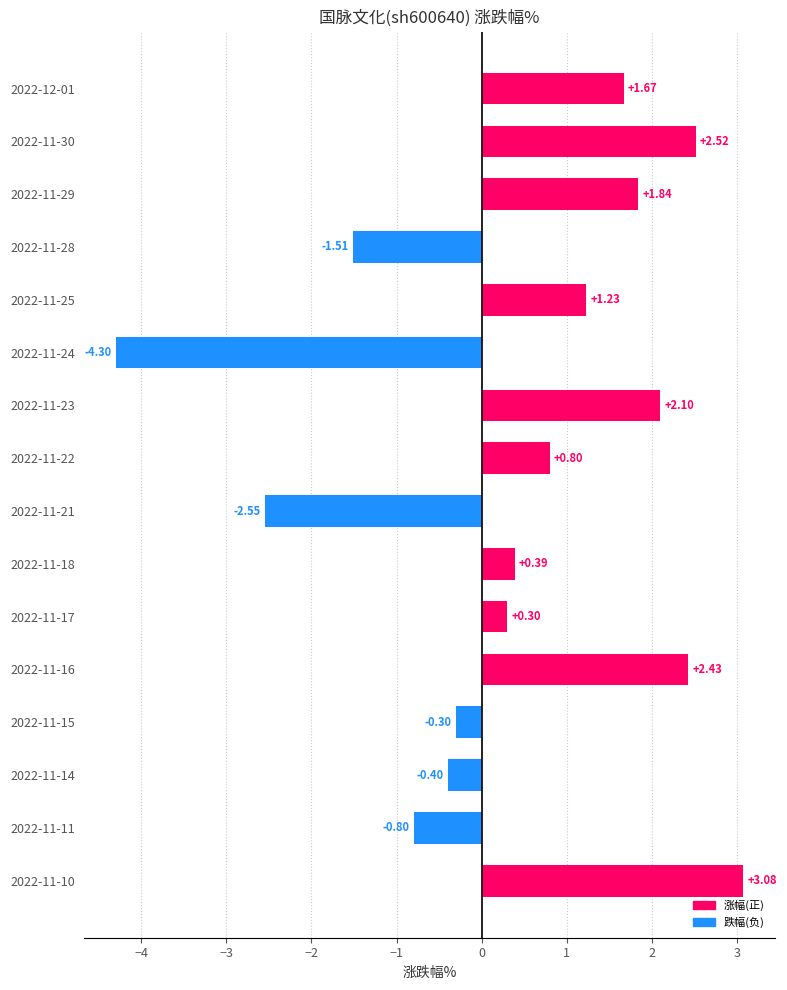

What is the ratio of the value at 2022-12-01 to the value at 2022-11-25?

1.4